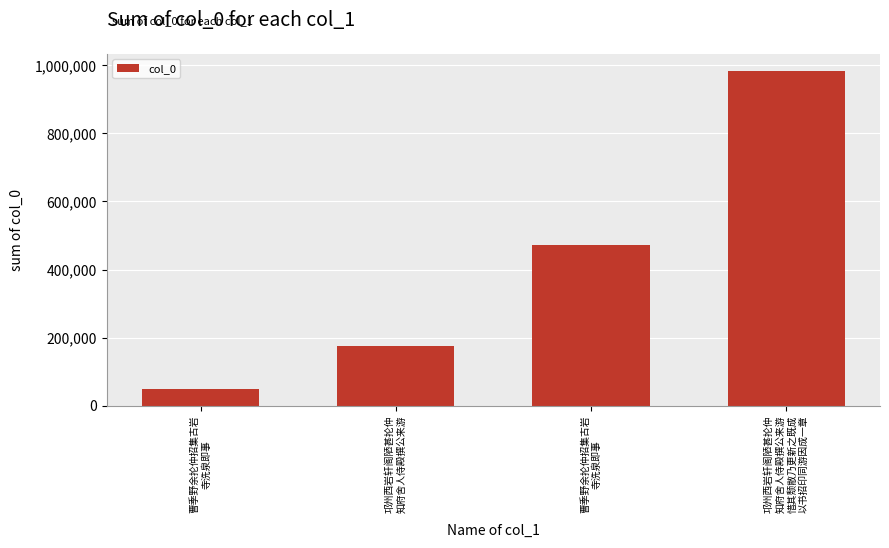

How many bars are there in total?

4